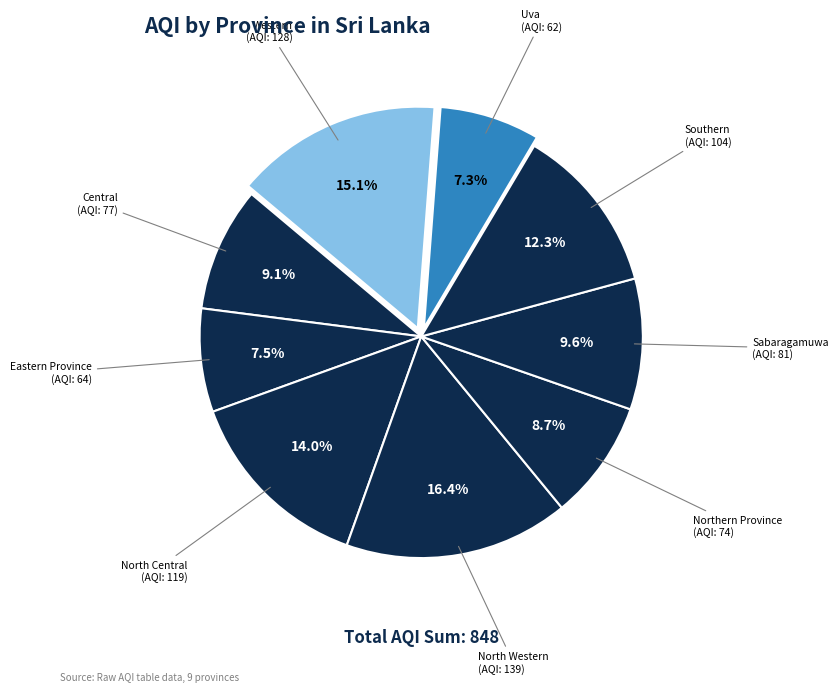

Count the number of slices in the pie.

9